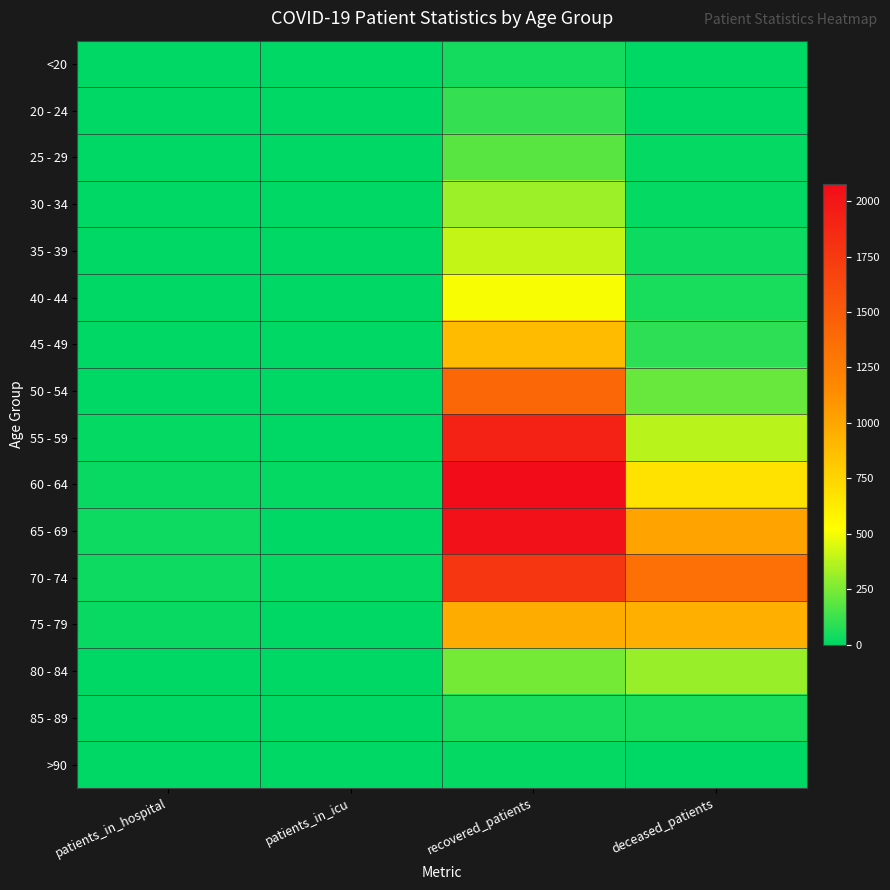

At which category is the sum across all series the highest?

recovered_patients